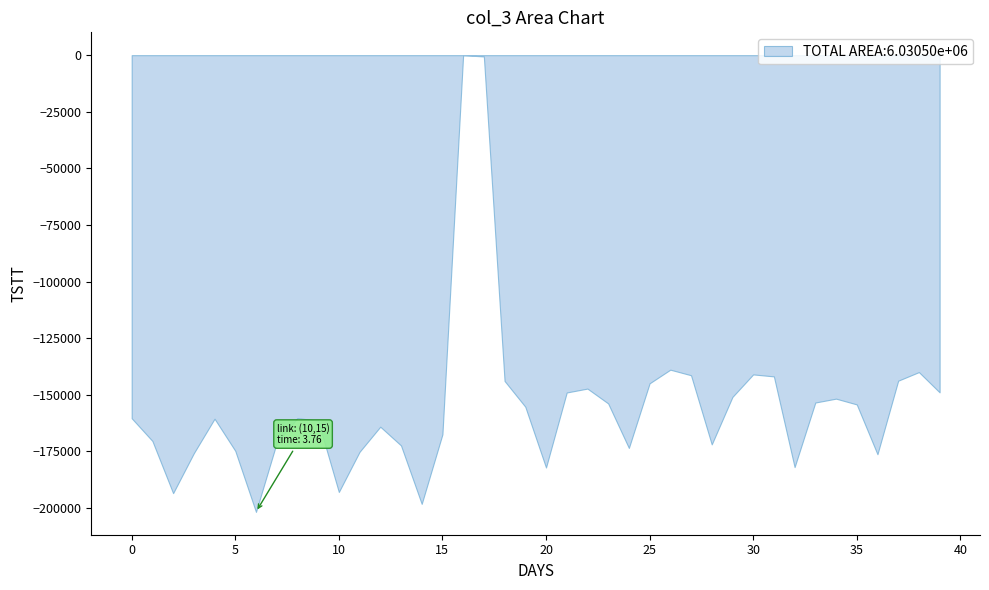

Count the number of data series in this chart.

1